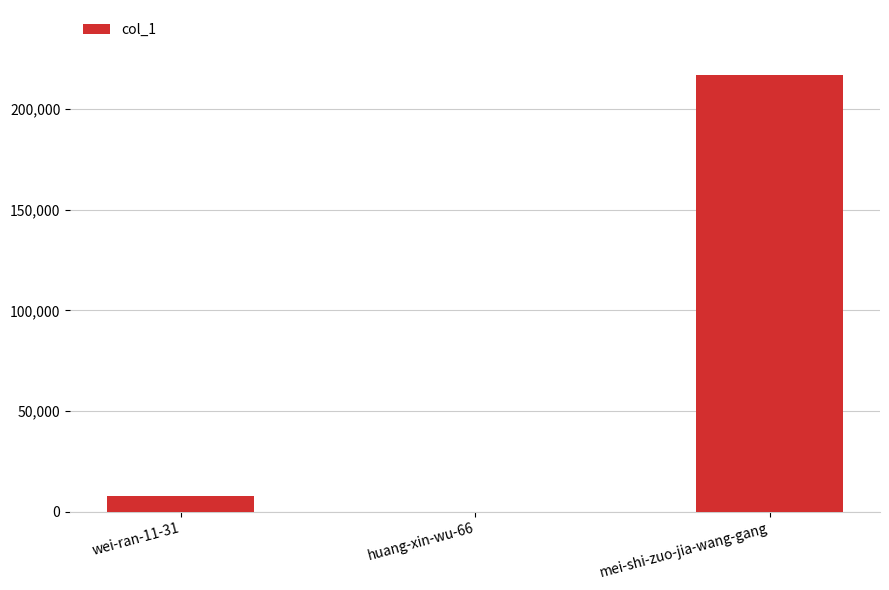

Are the bars horizontal?

No